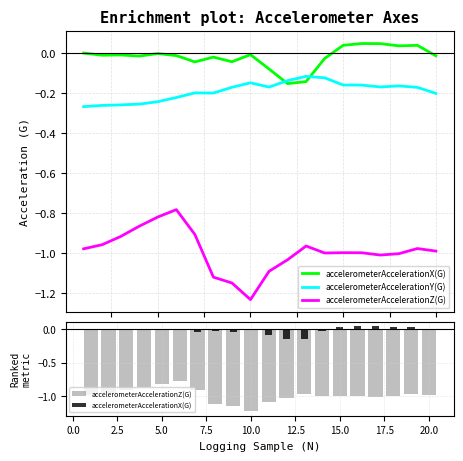

Rank the series by their maximum value, from lowest to highest.

accelerometerAccelerationZ(G), accelerometerAccelerationY(G), accelerometerAccelerationX(G)